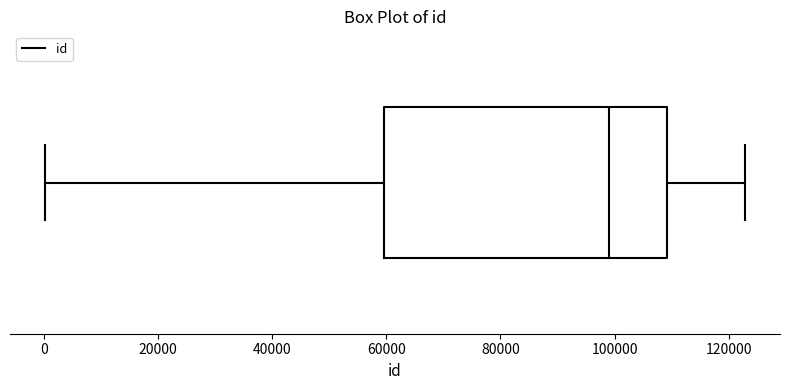

Where is the left edge of the box on the x-axis? The values are not printed on the chart, so give them approximately, as read against the axis.

60000